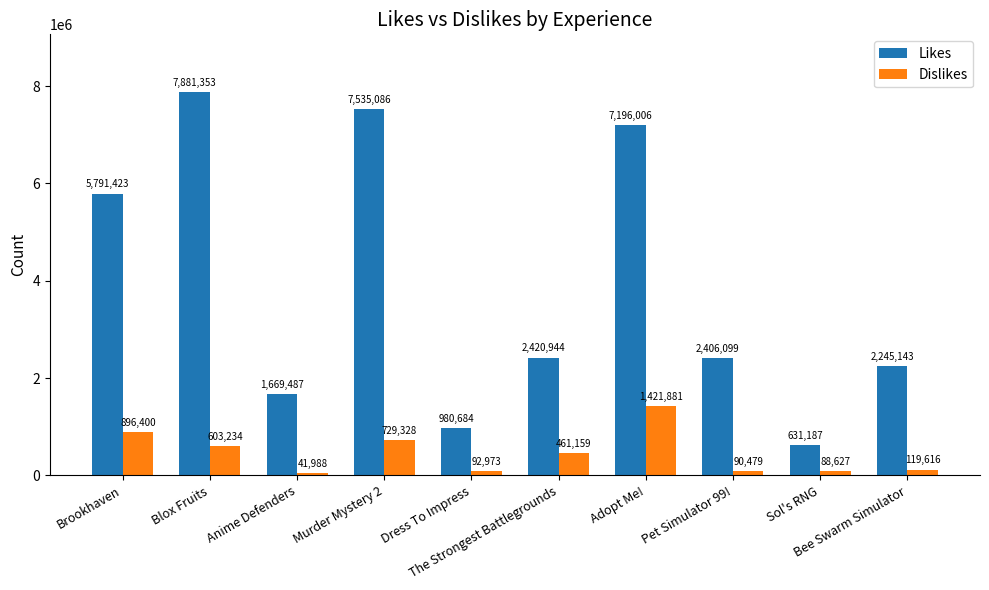

Between Brookhaven and Sol's RNG, which series saw the biggest shift?

Likes